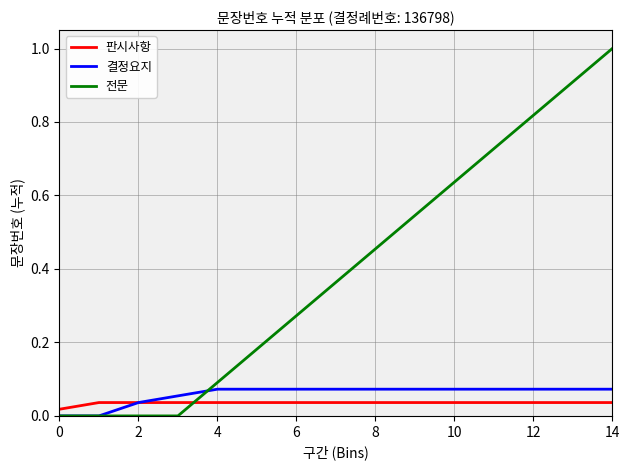

Which series has the largest total across all categories?

전문